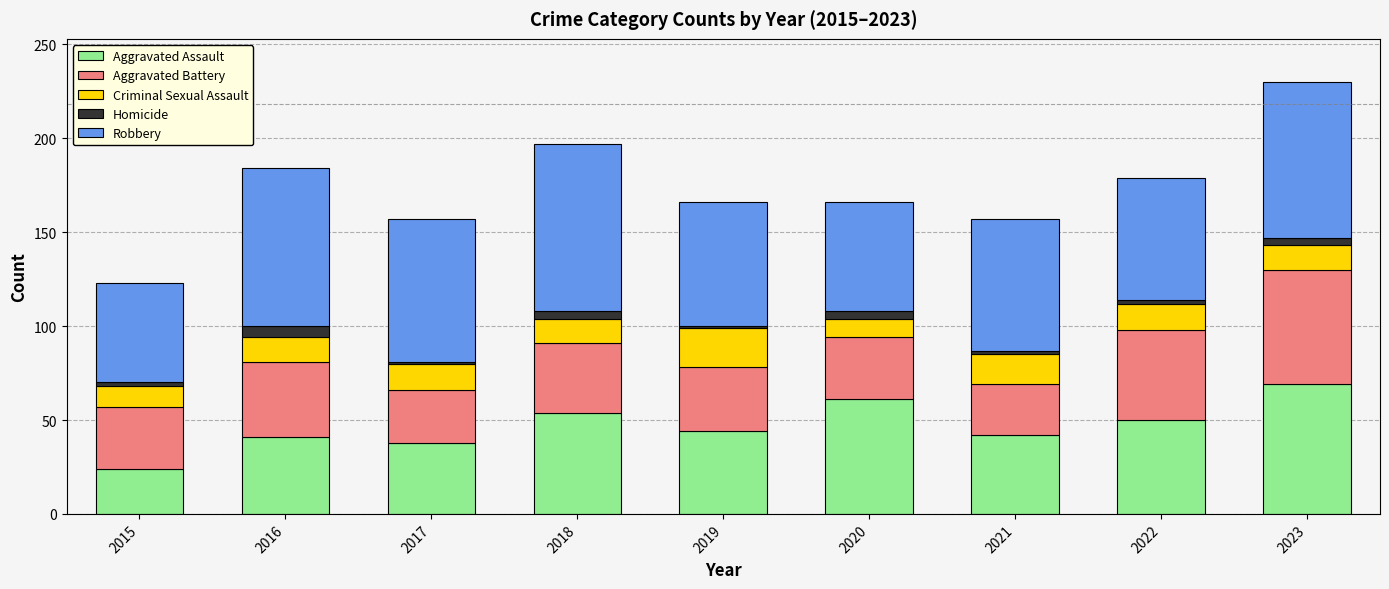

At which label does Aggravated Assault reach its peak?

2023